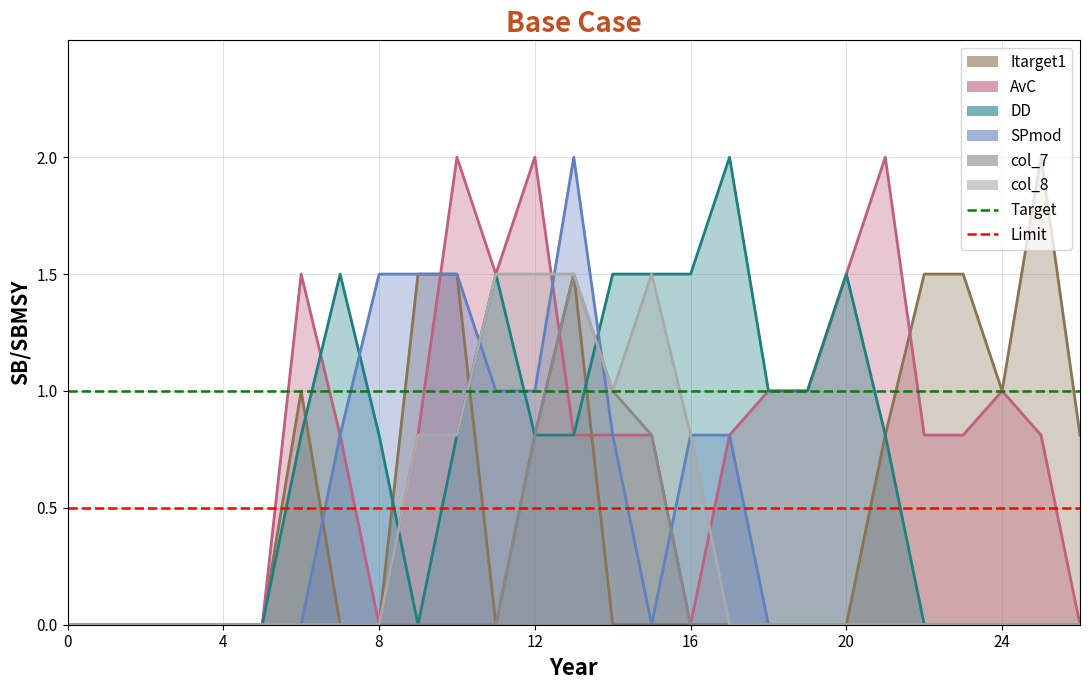

What is the value of the Limit point at the 2nd from the left?

0.5